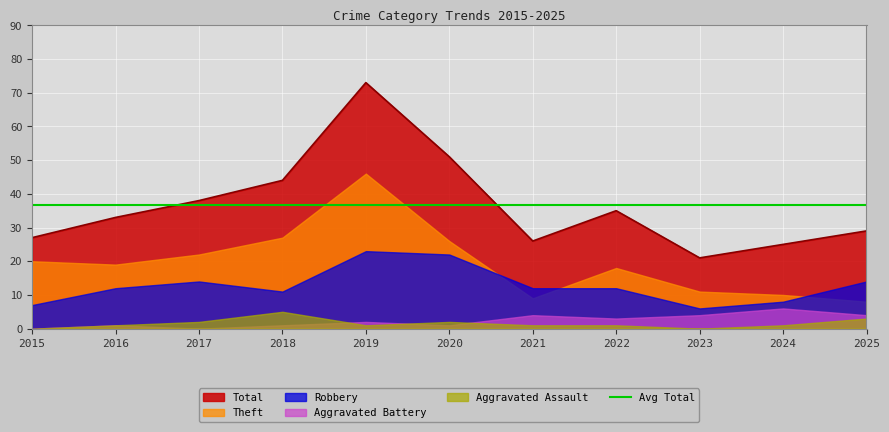

Reading left to right, list all the values displayed in this chart.

Robbery: 7	12	14	11	23	22	12	12	6	8	14
Theft: 20	19	22	27	46	26	9	18	11	10	8
Aggravated Assault: 0	1	2	5	1	2	1	1	0	1	3
Aggravated Battery: 0	1	0	1	2	1	4	3	4	6	4
Total: 27	33	38	44	73	51	26	35	21	25	29